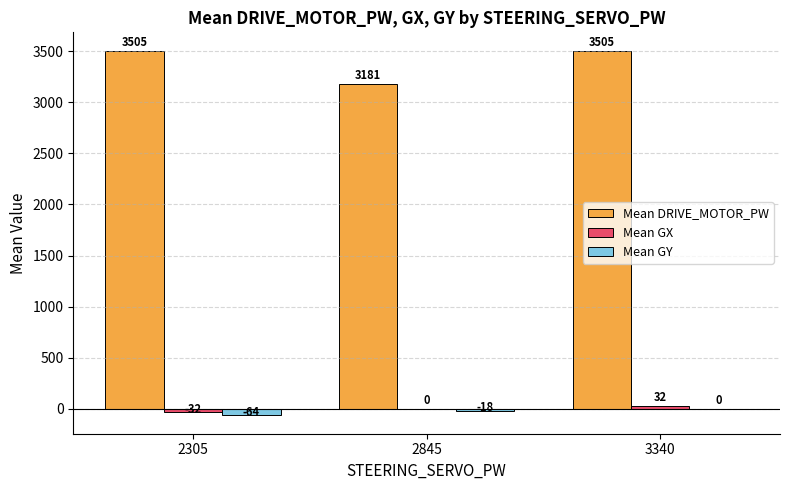

Which series has the largest total across all categories?

Mean DRIVE_MOTOR_PW